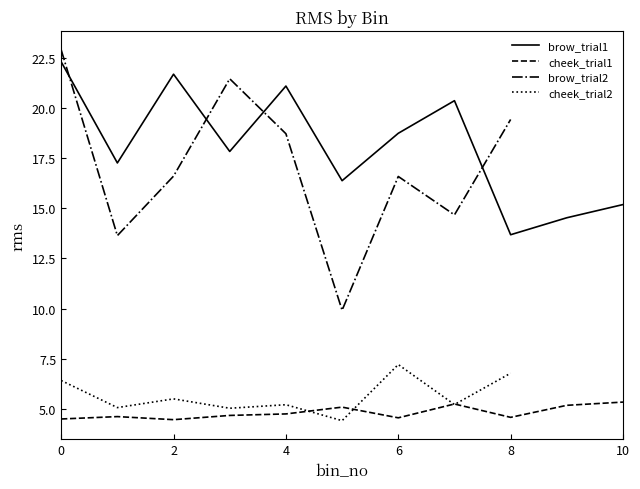

Which has a higher value, 9 or 8?

9